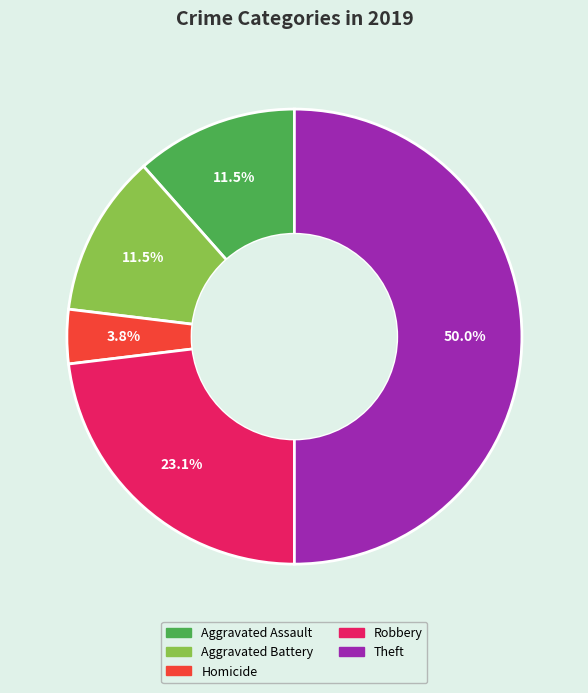

How many slices are in this pie chart?

5